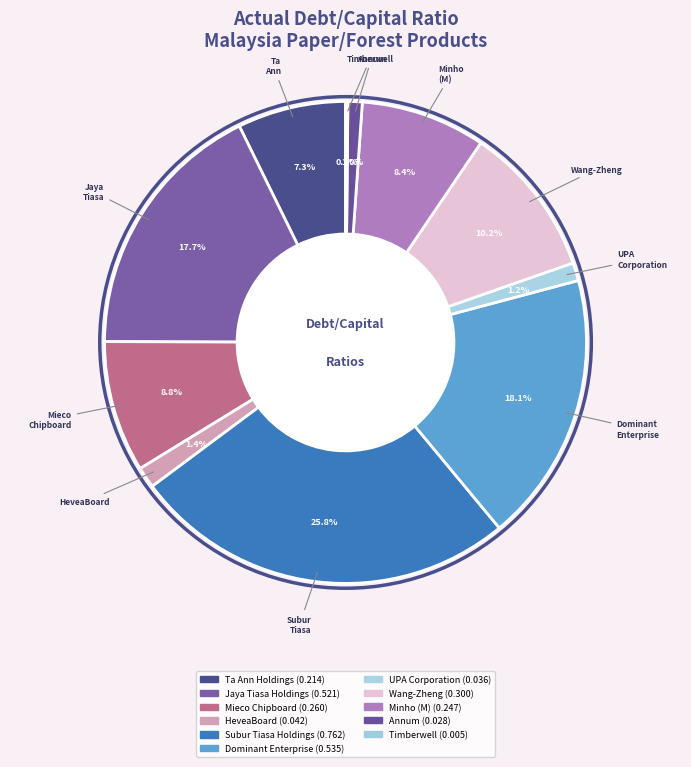

How many slices are in this pie chart?

11